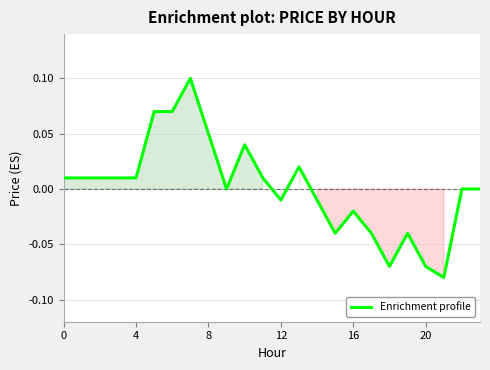

What is the minimum value shown in the chart?

-0.1